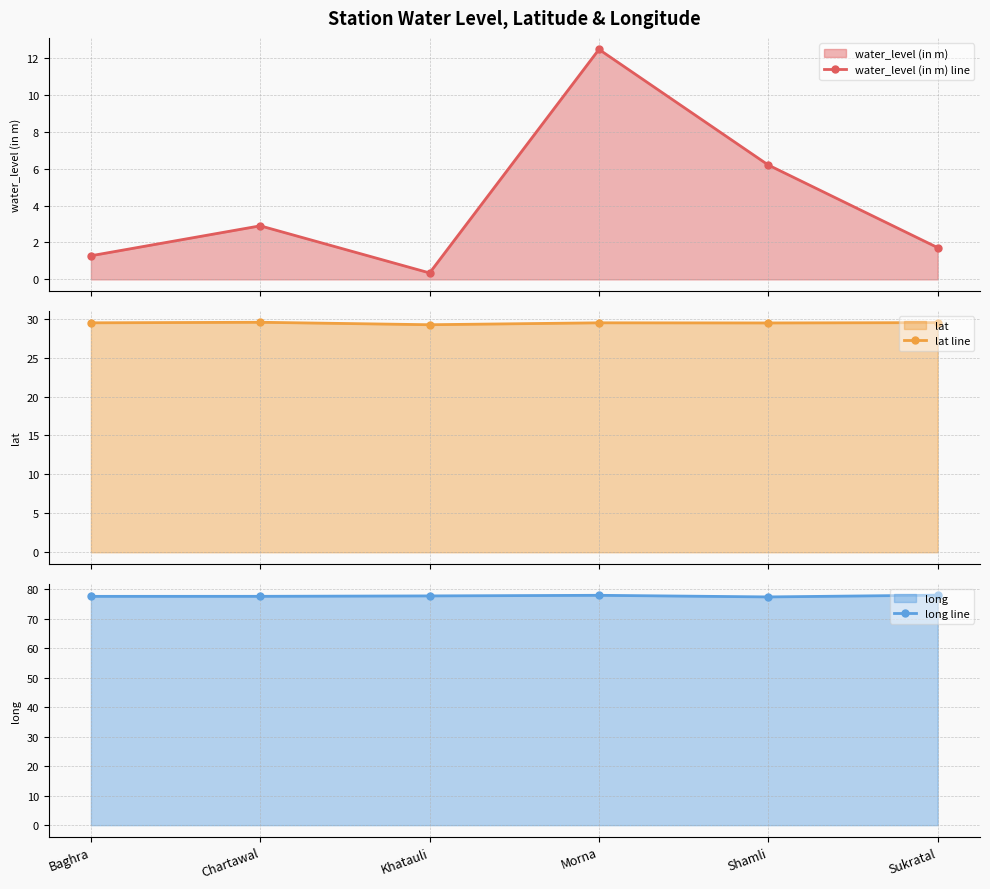

Where is water_level (in m) line nearest to the value 6?

Shamli